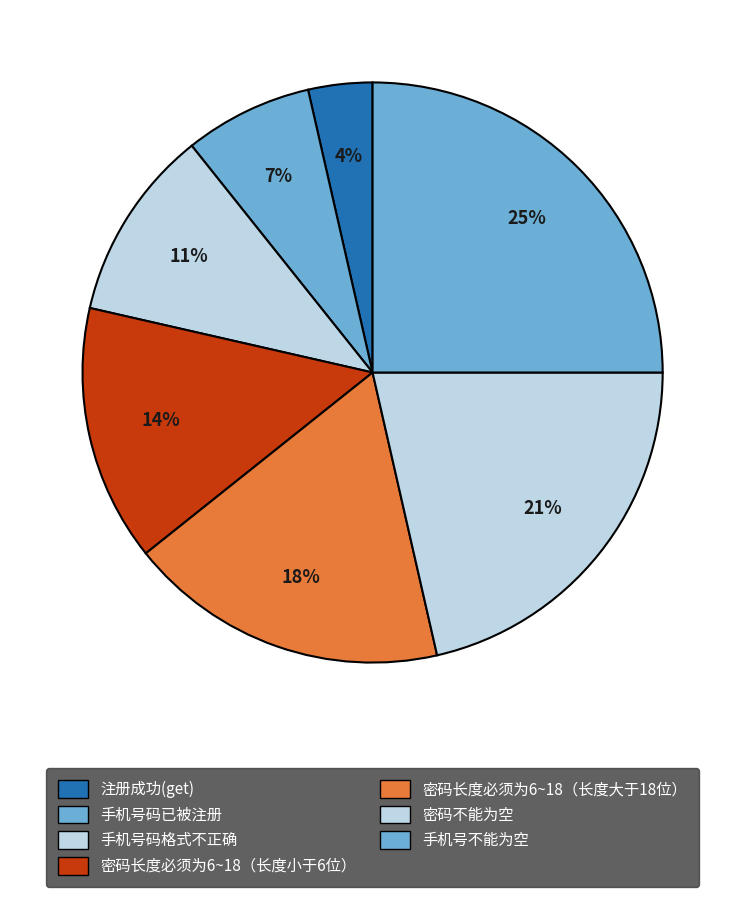

How many slices are in this pie chart?

7